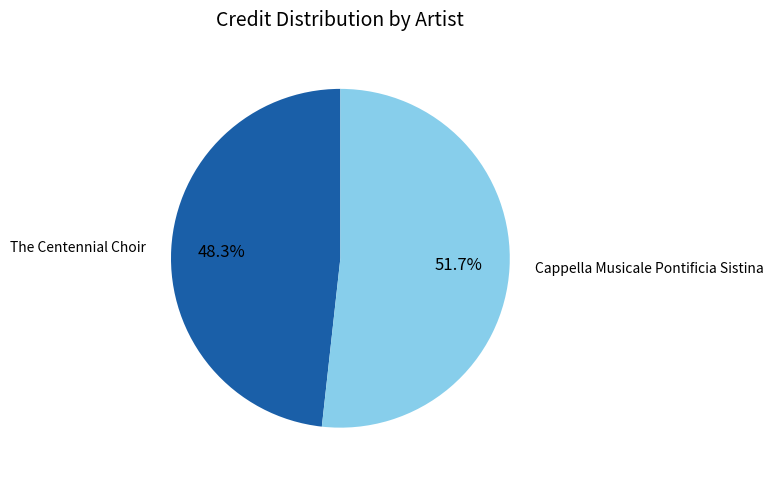

How many segments does this pie chart have?

2